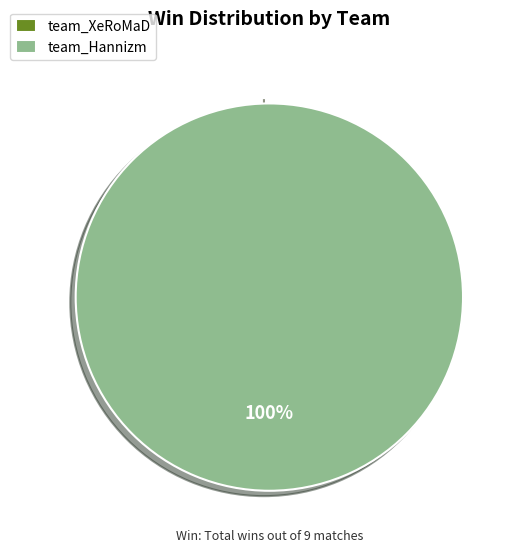

Which slice is the smallest?

team_XeRoMaD